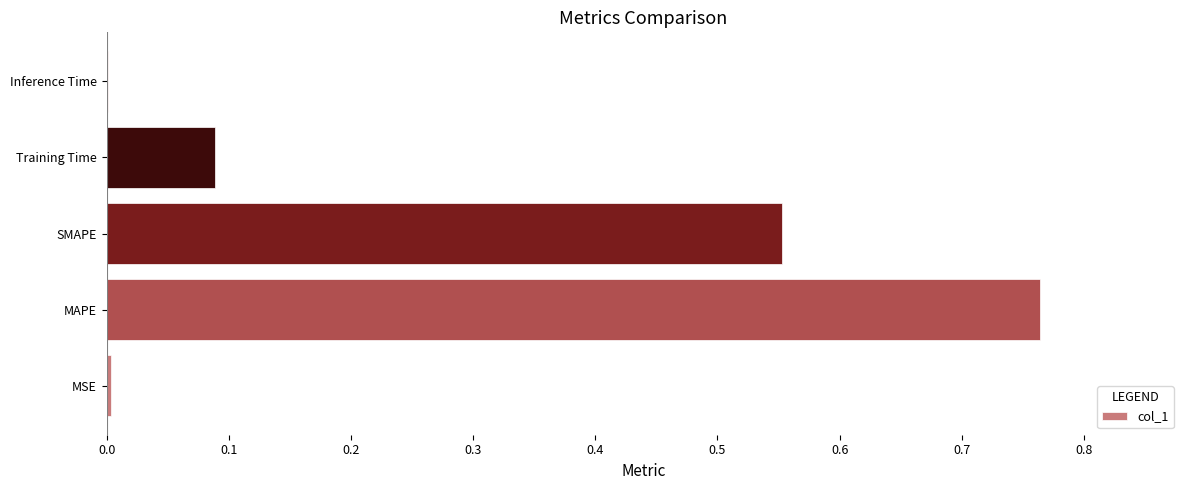

At which category does the chart reach its peak across all series?

MAPE